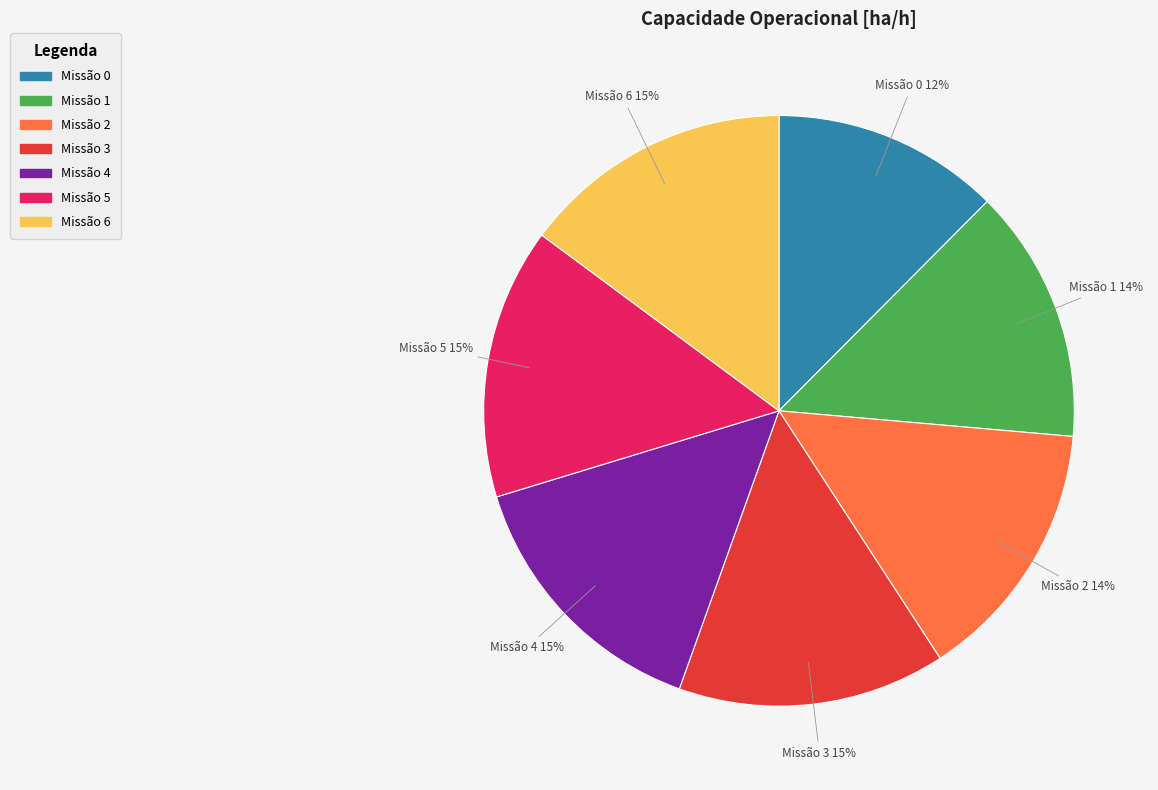

To the nearest percent, what is the combined percentage of Missão 1 and Missão 6?

29%